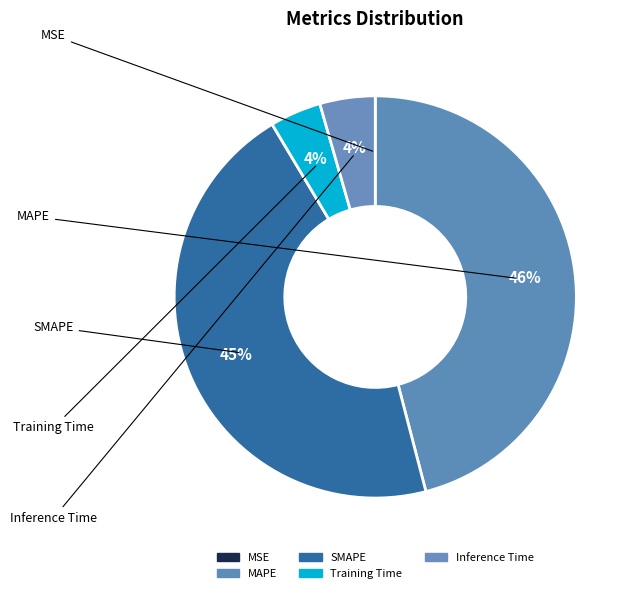

Which has a higher value, Training Time or Inference Time?

Inference Time